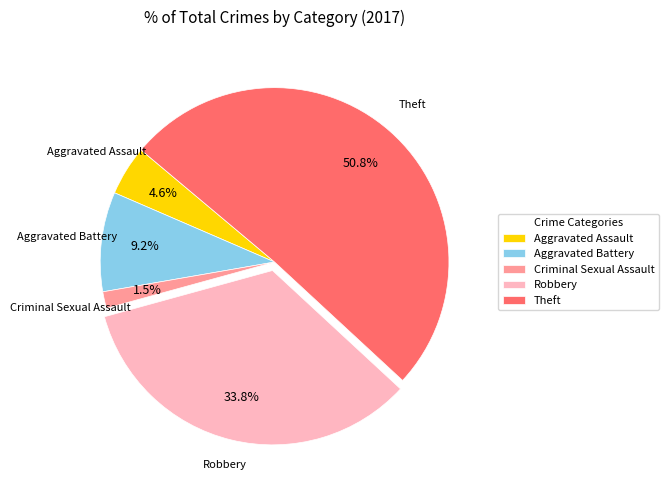

Between Theft and Aggravated Battery, which is larger?

Theft